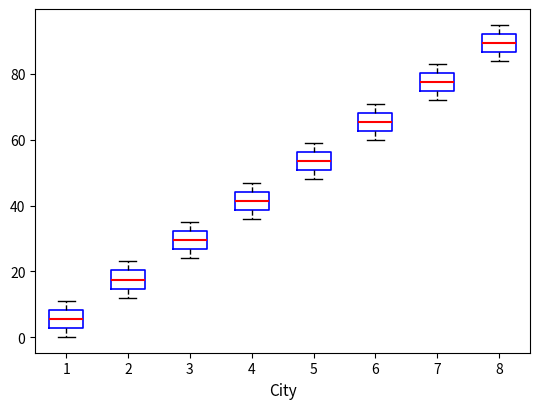

Which box has the highest median line?

8